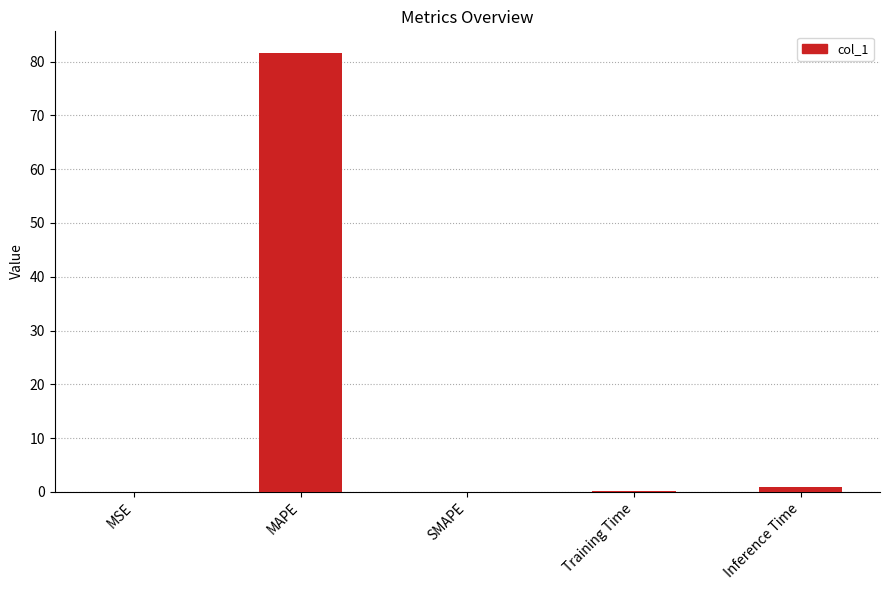

Which label corresponds to the largest value in the chart?

MAPE